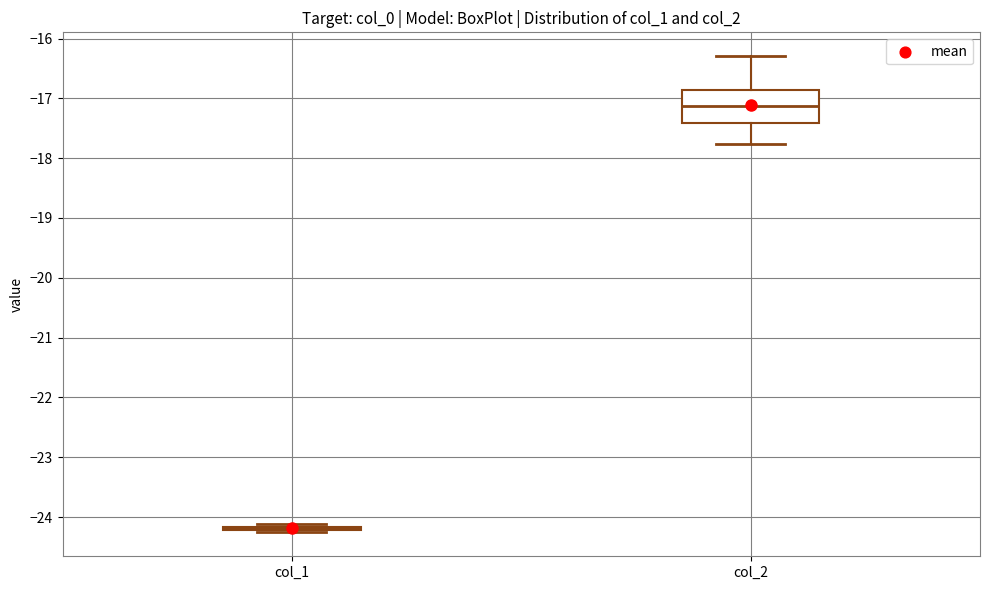

Reading left to right, transcribe this box plot: for each box, give where its median line is, the range the box spans, and where its two whiskers end, as read against the y-axis. The values are not printed on the chart, so give them approximately, as read against the axis.

col_1: box collapsed to a line at -24.2, whiskers -24.3 to -24.1
col_2: median -17.1, box -17.4 to -16.9, whiskers -17.8 to -16.3